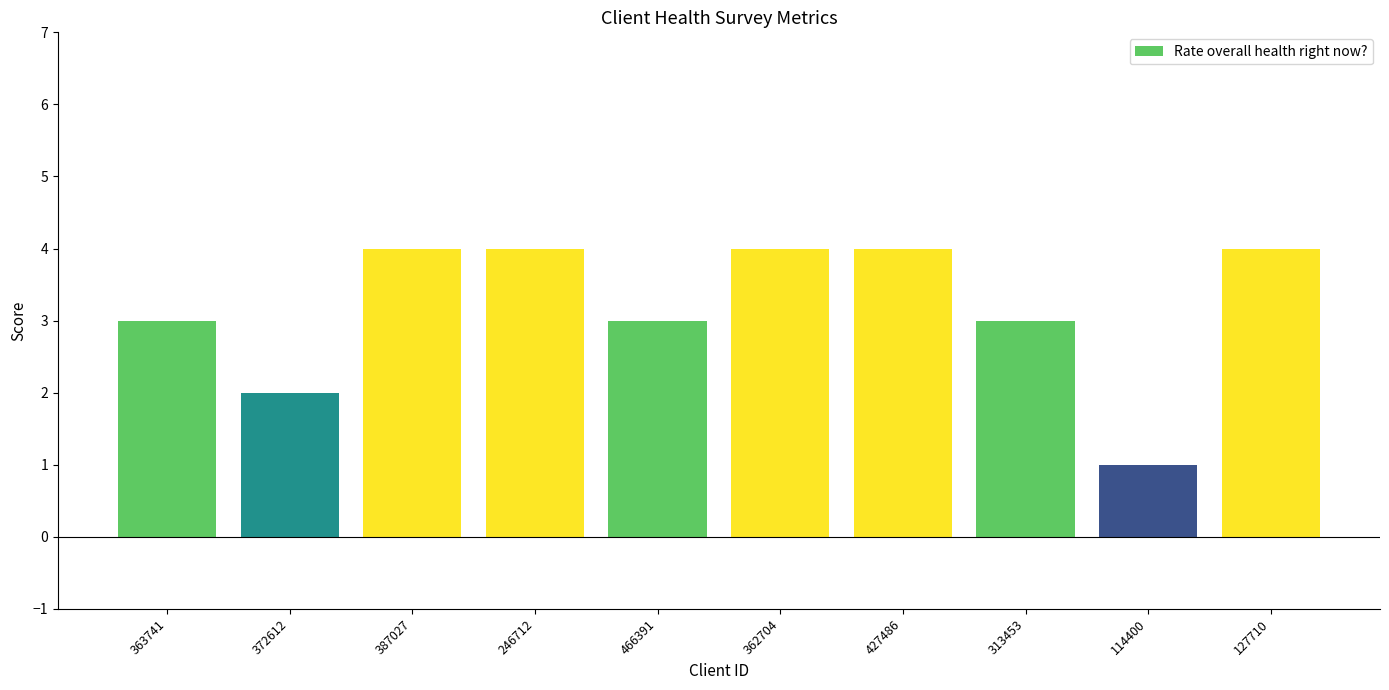

Reading left to right, extract all data points from this chart.

363741=3	372612=2	387027=4	246712=4	466391=3	362704=4	427486=4	313453=3	114400=1	127710=4